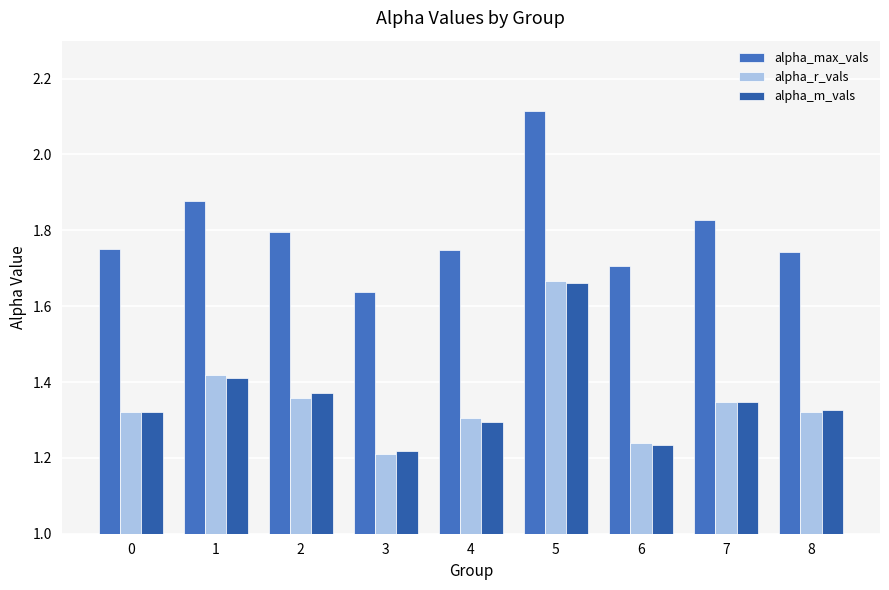

What is the difference between the maximum and minimum values in the alpha_m_vals series?

0.4